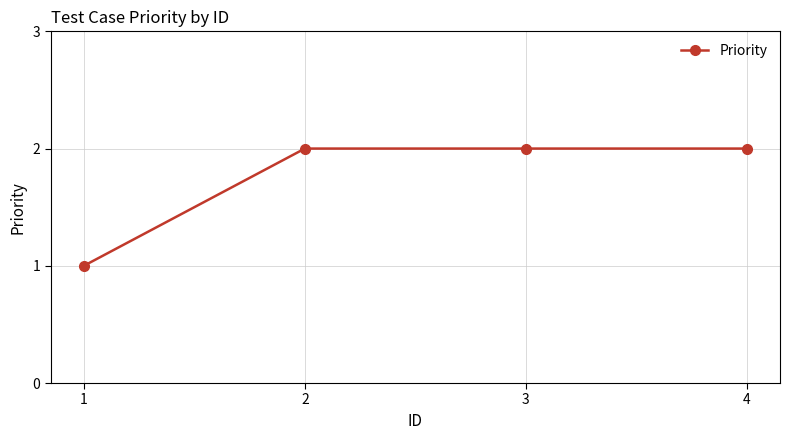

What is the ratio of the value at 3 to the value at 2?

1.0